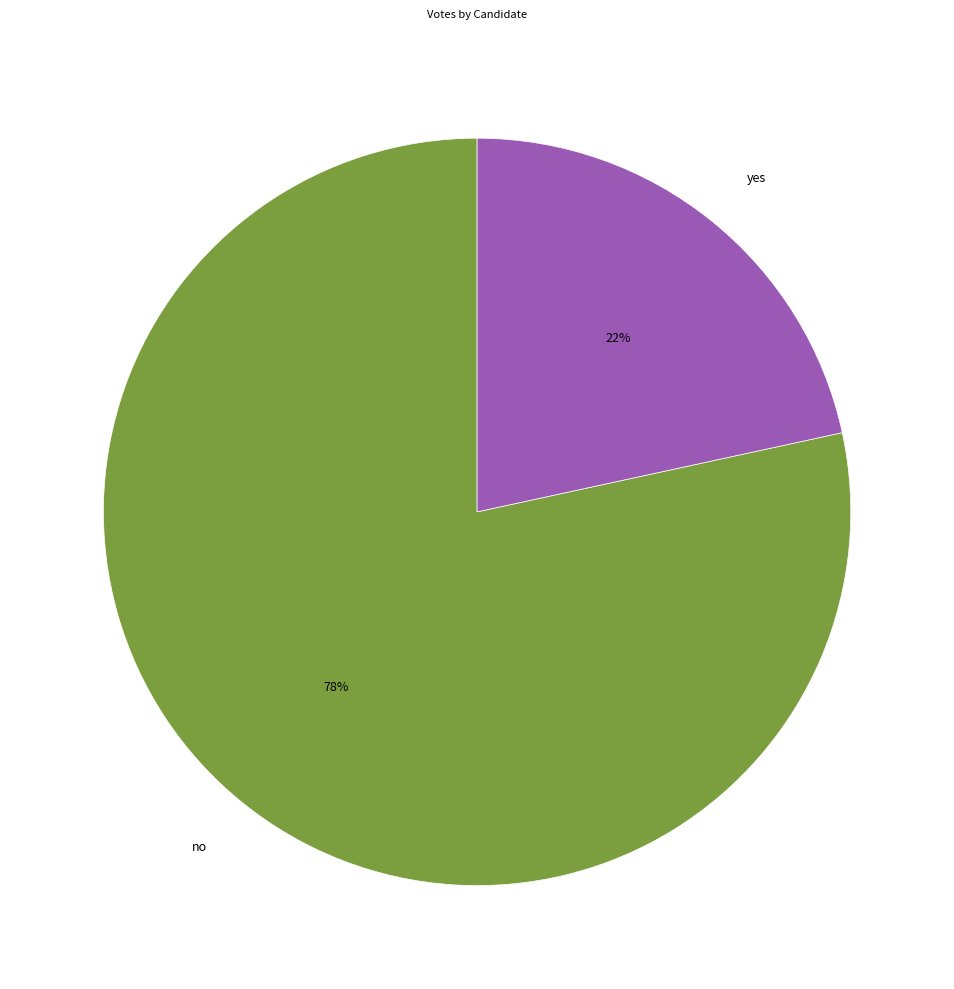

What is the largest slice in the pie chart?

no